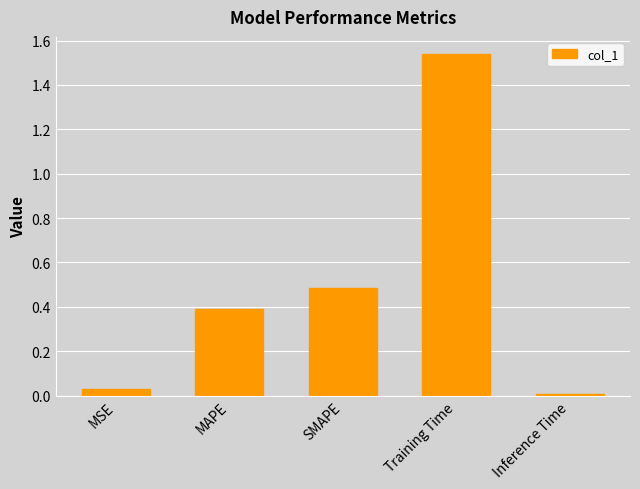

What is the sum of all values?

2.4